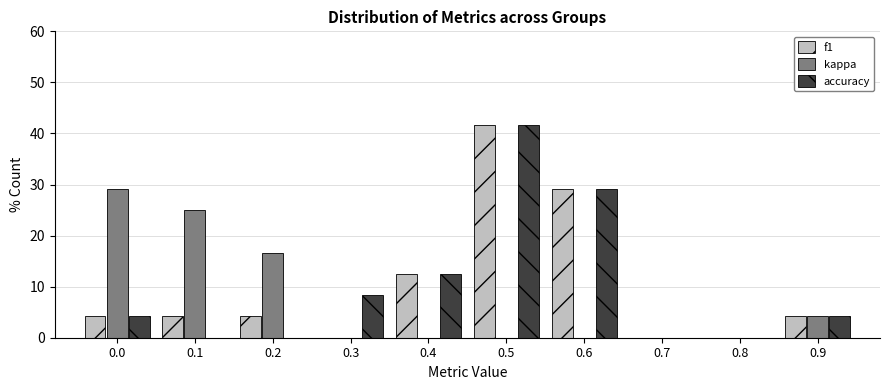

Reading left to right, transcribe all the data shown in this chart.

f1: 0.0=4.2	0.1=4.2	0.2=4.2	0.3=0.0	0.4=12.5	0.5=41.7	0.6=29.2	0.7=0.0	0.8=0.0	0.9=4.2
kappa: 0.0=29.2	0.1=25.0	0.2=16.7	0.3=0.0	0.4=0.0	0.5=0.0	0.6=0.0	0.7=0.0	0.8=0.0	0.9=4.2
accuracy: 0.0=4.2	0.1=0.0	0.2=0.0	0.3=8.3	0.4=12.5	0.5=41.7	0.6=29.2	0.7=0.0	0.8=0.0	0.9=4.2